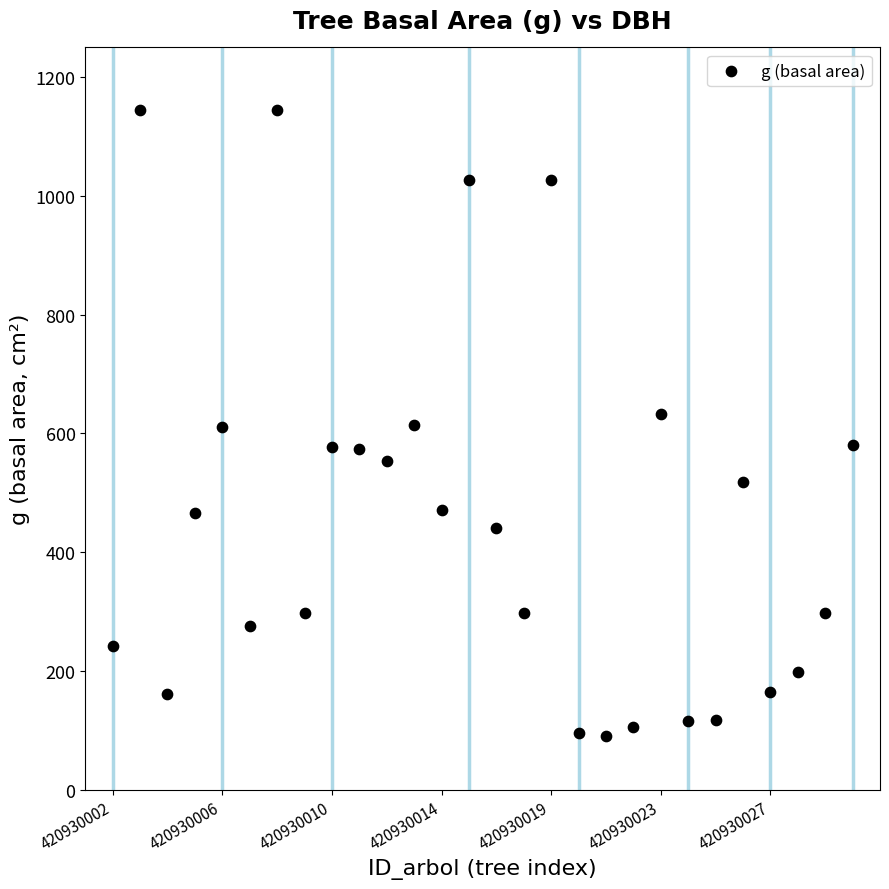

What is the range of Y values (max minus min)?

1054.6